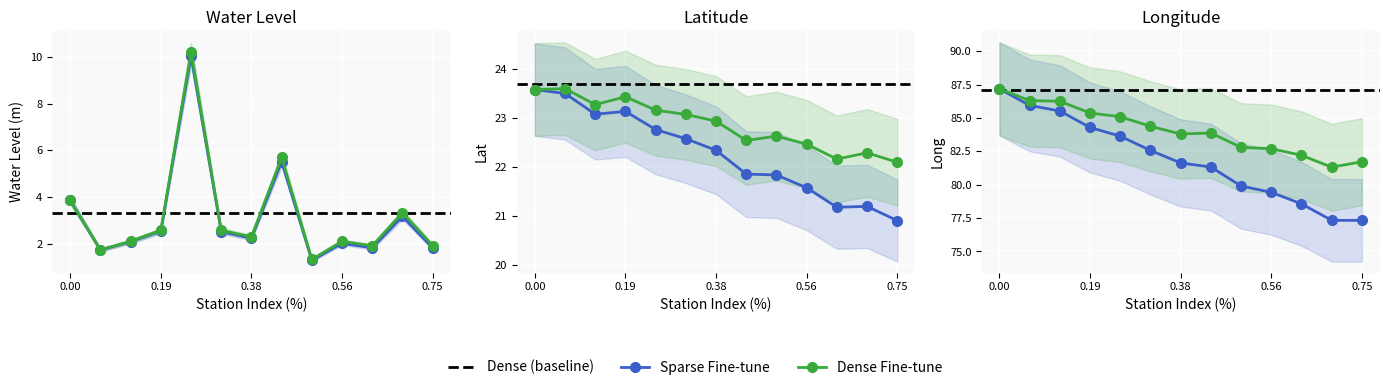

Is this an area chart (filled region under the line)?

No